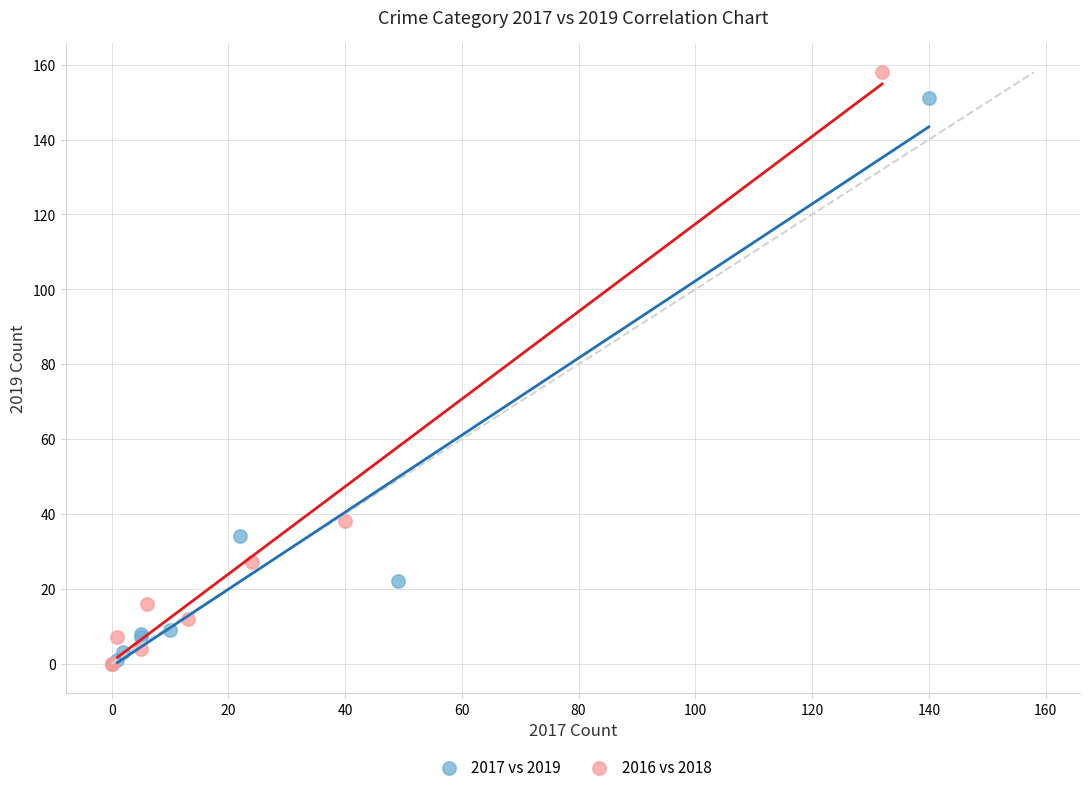

Which series contains the highest Y value?

2016 vs 2018